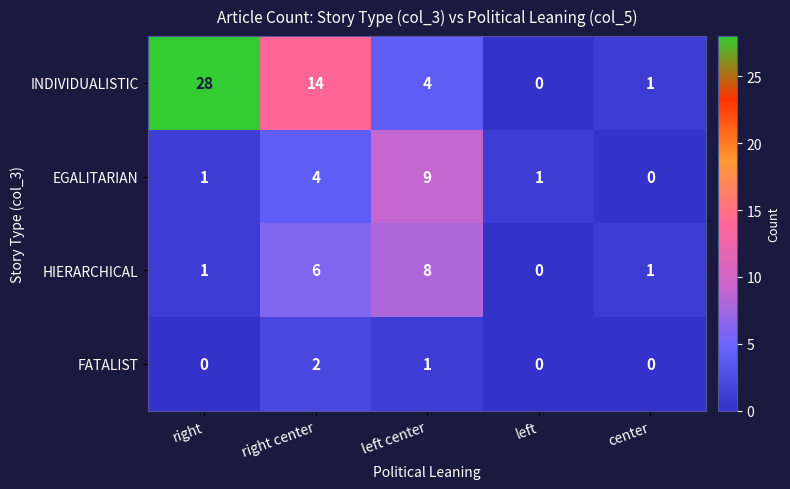

At left center, list the series in order from largest to smallest.

EGALITARIAN, HIERARCHICAL, INDIVIDUALISTIC, FATALIST